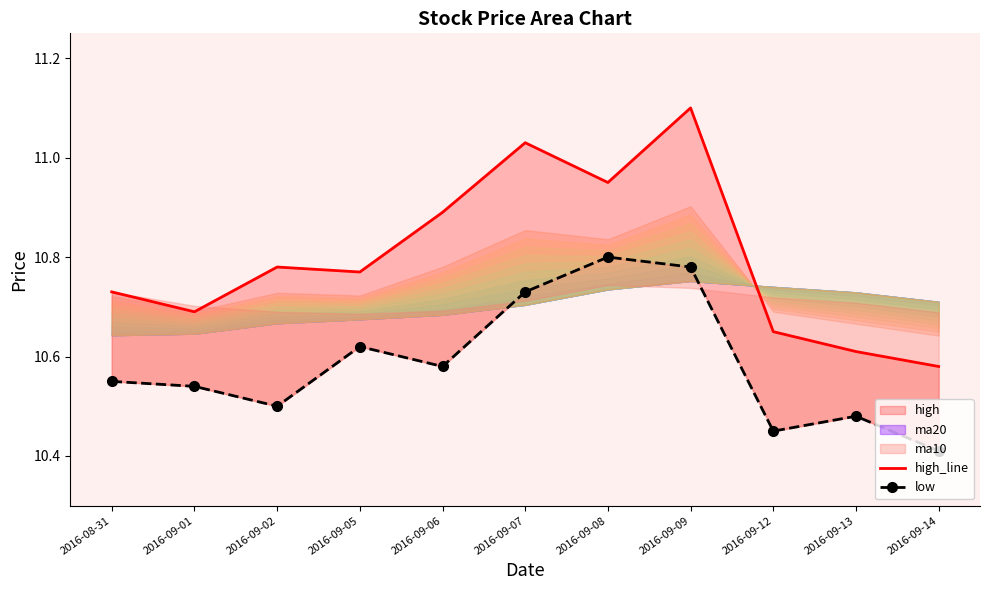

What is the sum of all high_line values?

118.8